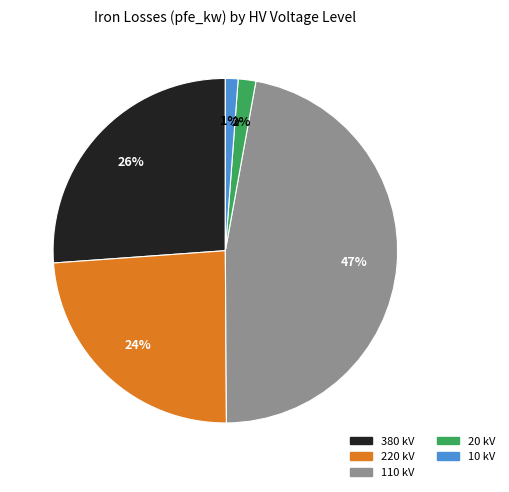

Is there any slice that represents more than half of the pie?

No